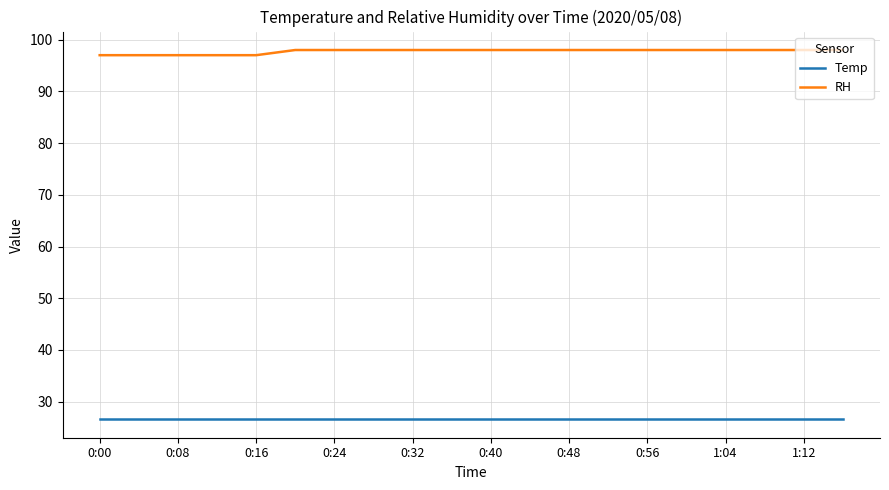

At how many categories does at least one series exceed 95?

20